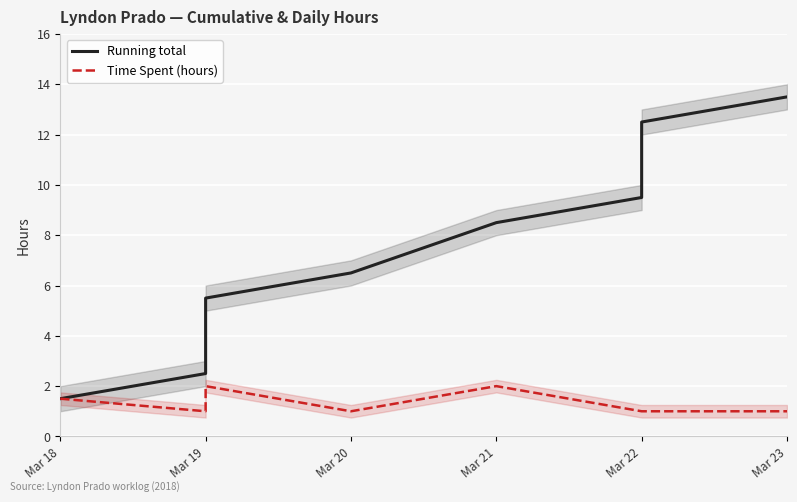

What is the label of the 1st point from the left?

Mar 18